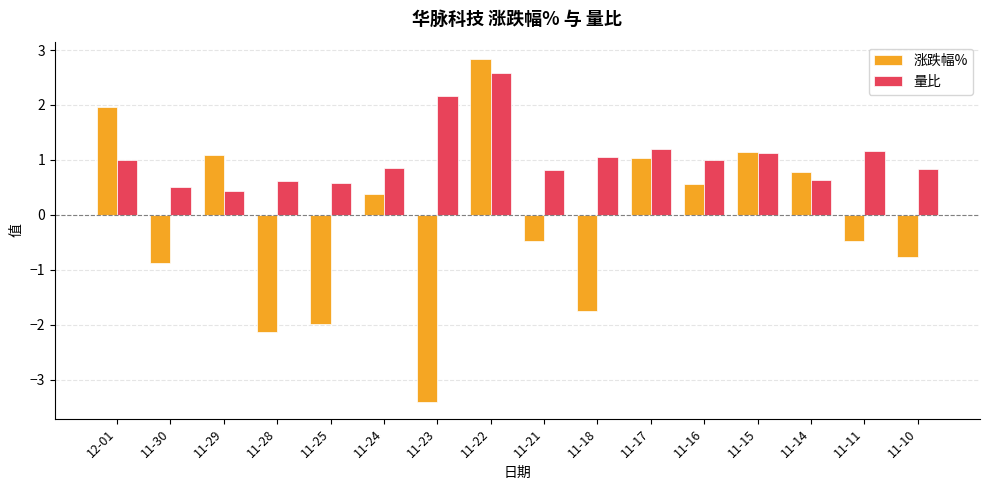

At which label does 涨跌幅% reach its minimum?

11-23